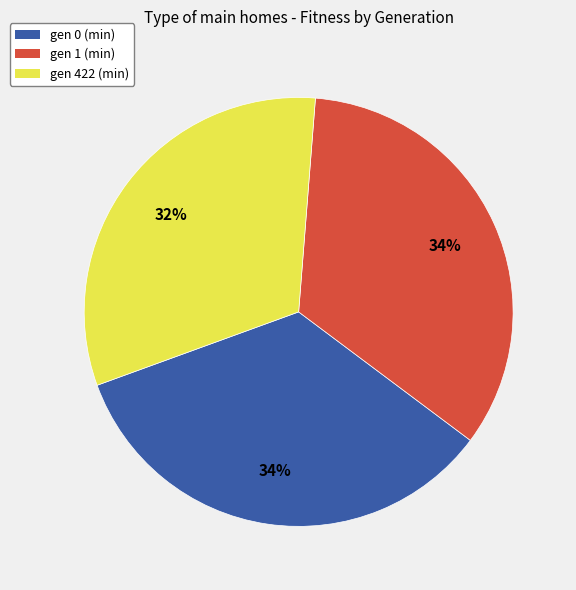

The gen 0 (min) slice represents 34% of the pie. True or false?

True